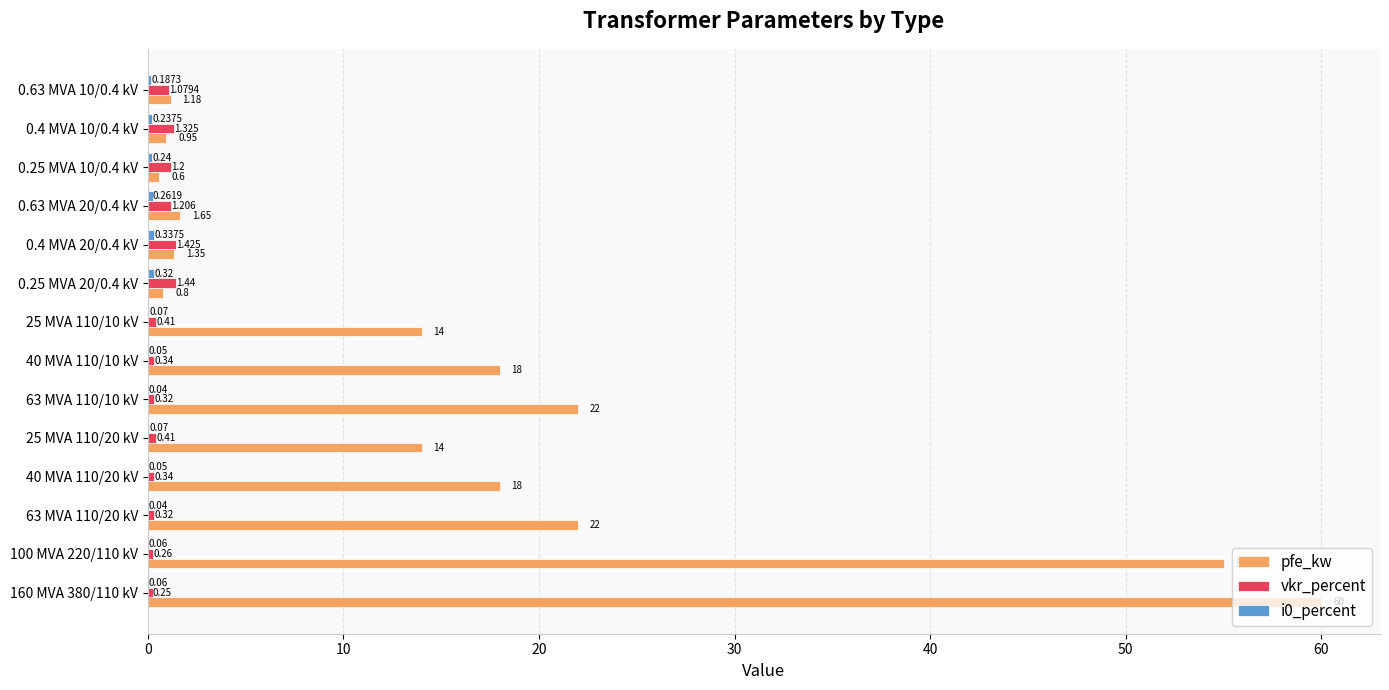

Which series has the largest total across all categories?

pfe_kw